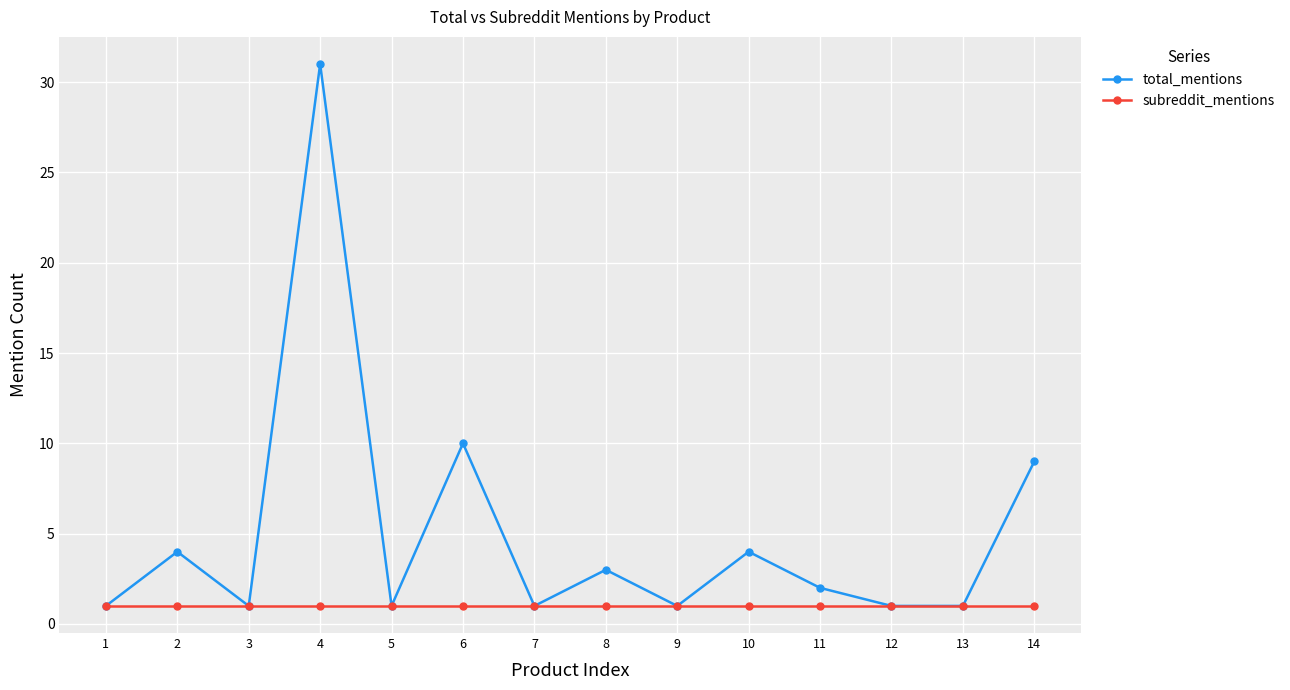

True or false: total_mentions has more than 1 interior local peaks.

True